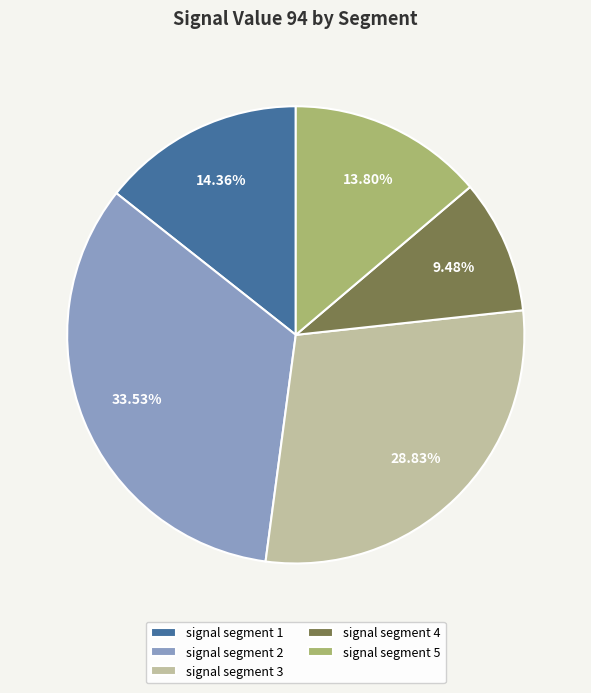

What percentage is the signal segment 5 slice, to the nearest percent?

14%